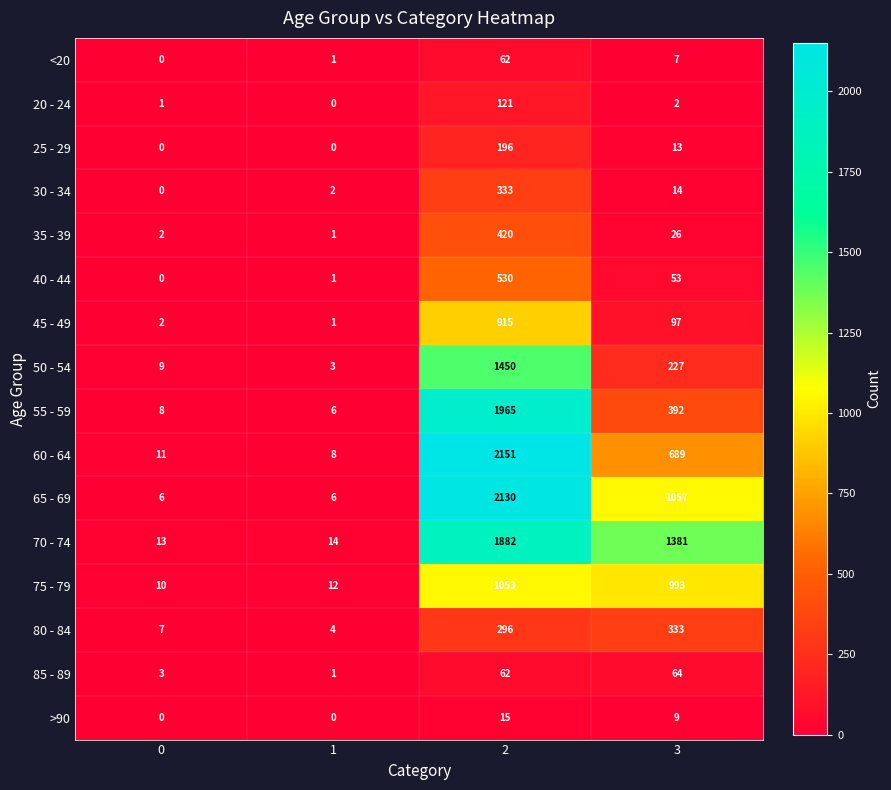

True or false: 55 - 59 has a value of 615 at 3.

False